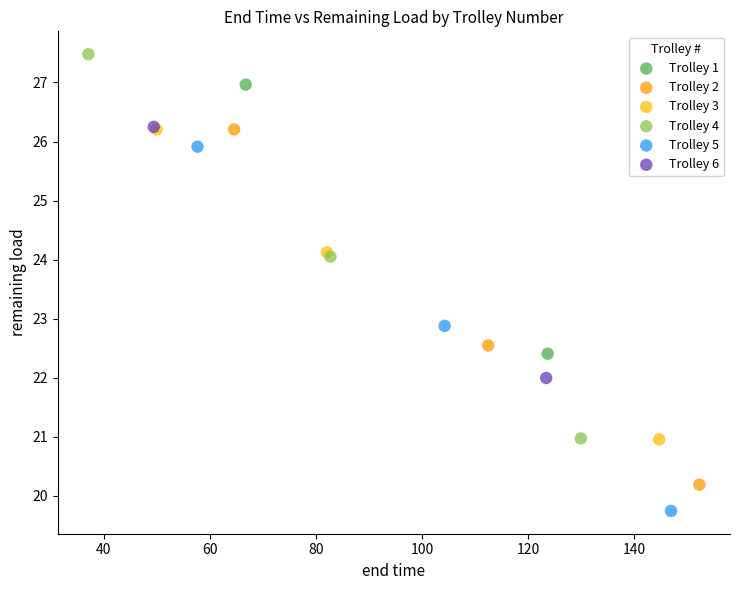

Which series reaches the minimum Y coordinate?

Trolley 5